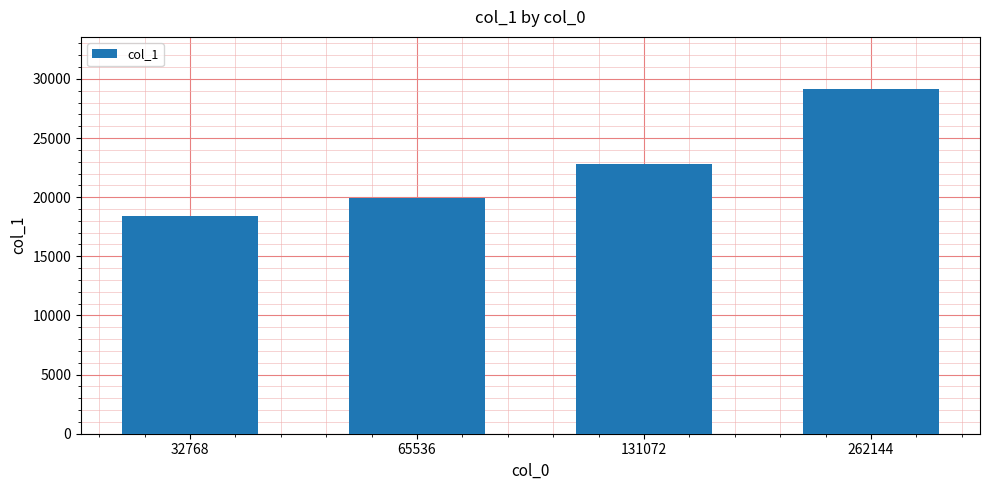

The chart shows a value of 7151 at 262144. True or false?

False